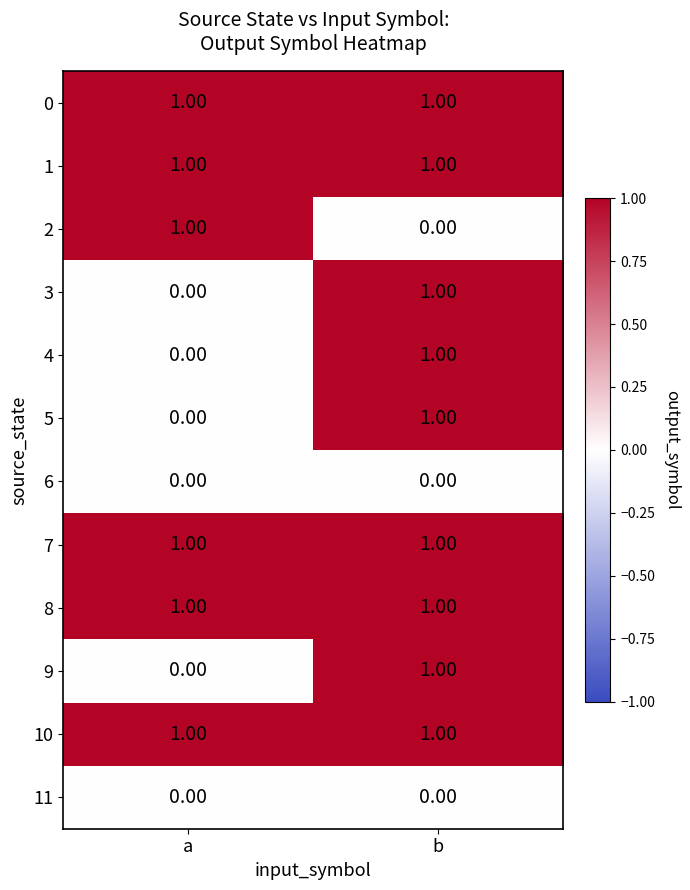

At which label does 4 reach its minimum?

a